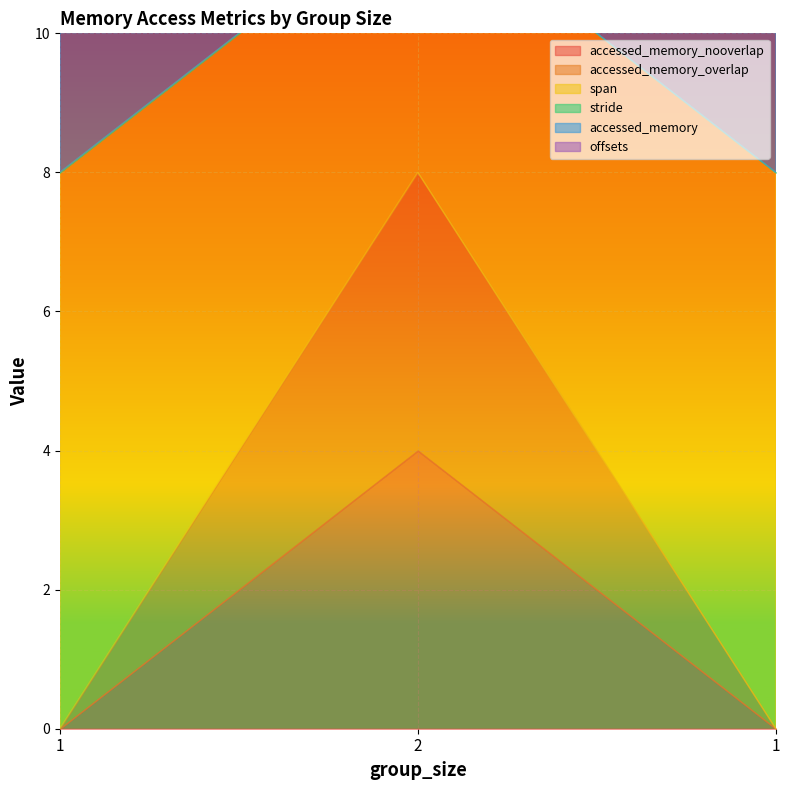

How many accessed_memory_overlap values are between 0 and 4?

3